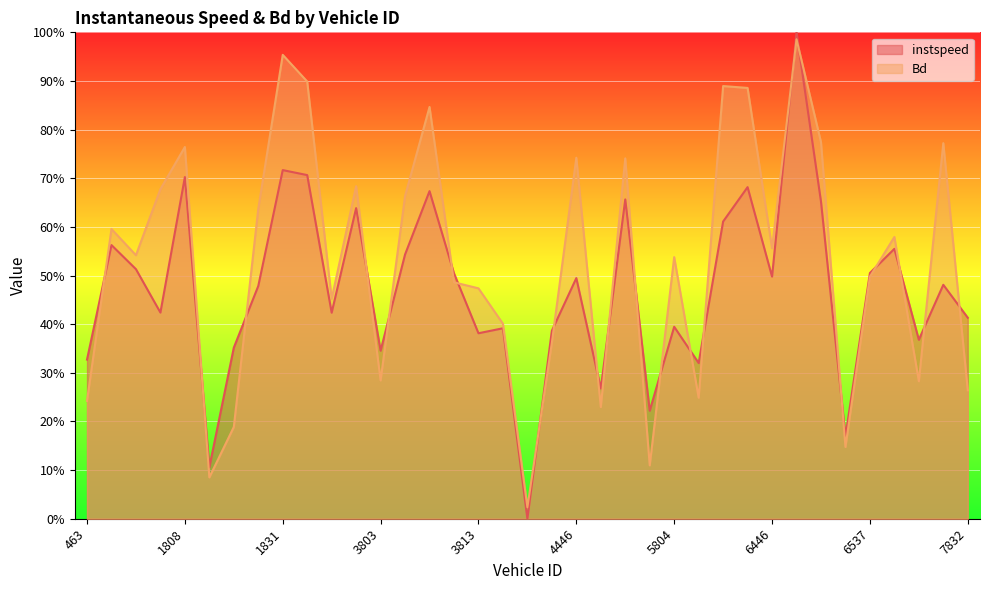

What value does the instspeed series have at 548?

0.4